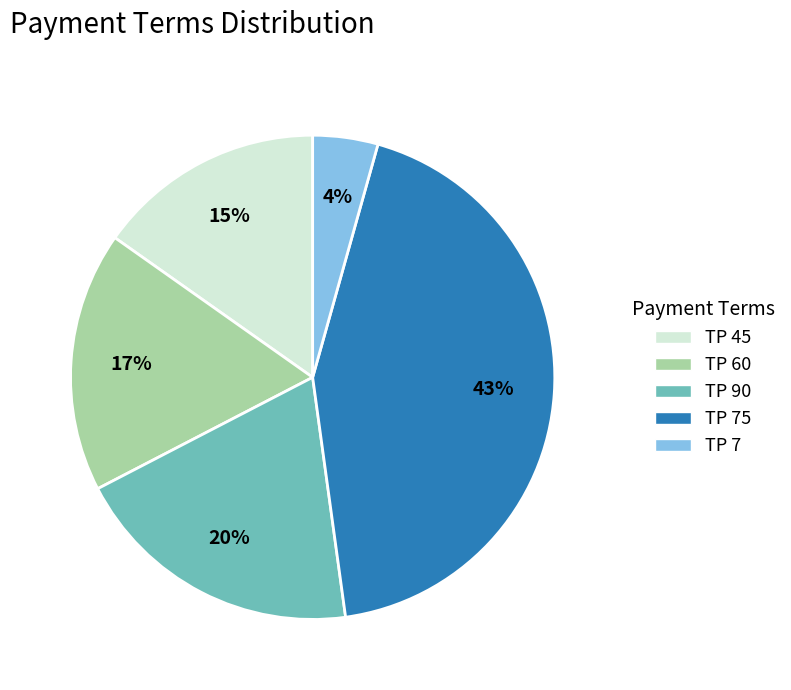

Rank the categories by value from lowest to highest.

TP 7, TP 45, TP 60, TP 90, TP 75